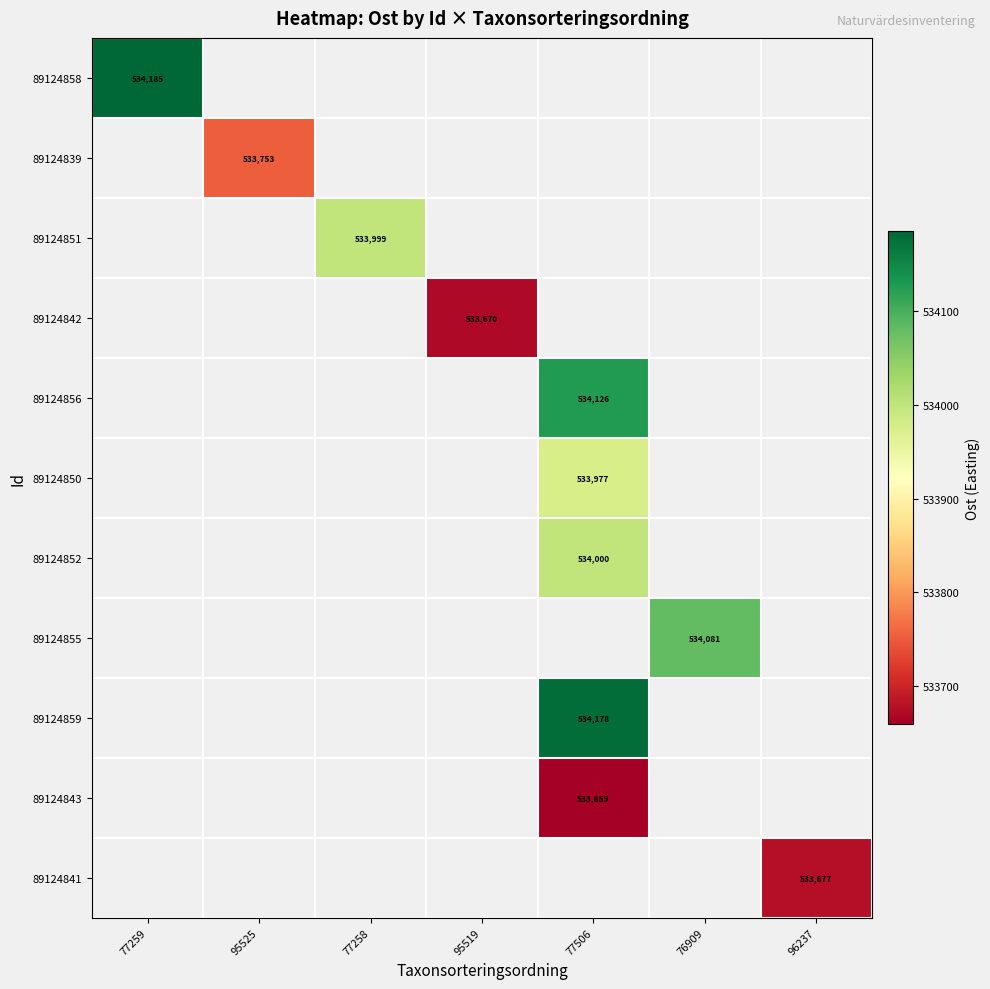

Is the value of 89124839 at 95525 greater than the value of 89124858 at 77259?

No